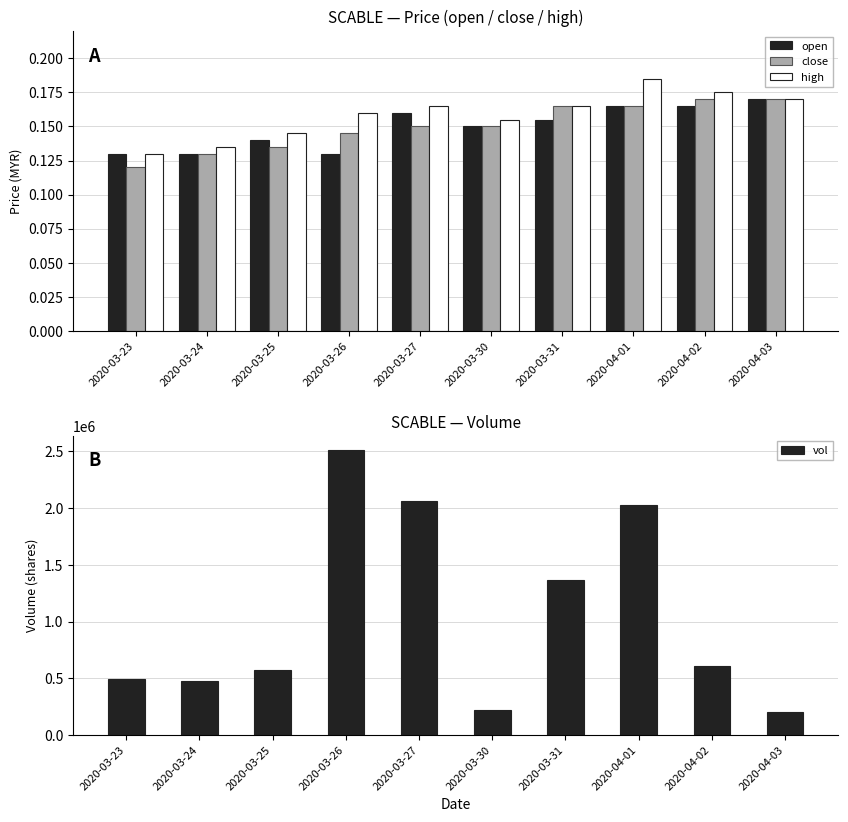

Which has a higher value, 2020-03-25 or 2020-04-02?

2020-04-02